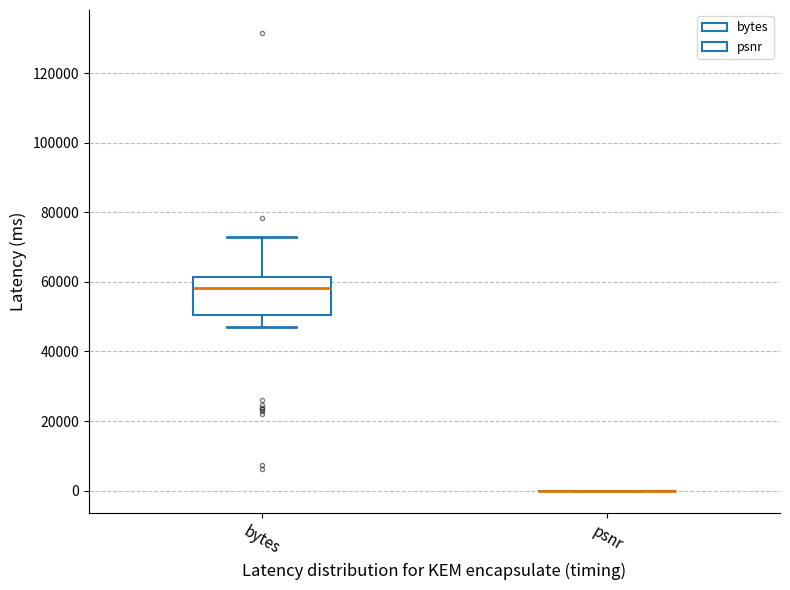

Reading left to right, transcribe this box plot: for each box, give where its median line is, the range the box spans, and where its two whiskers end, as read against the y-axis. The values are not printed on the chart, so give them approximately, as read against the axis.

bytes: median 58000, box 50000 to 62000, whiskers 48000 to 72000
psnr: box collapsed to a line at 0, whiskers 0 to 0